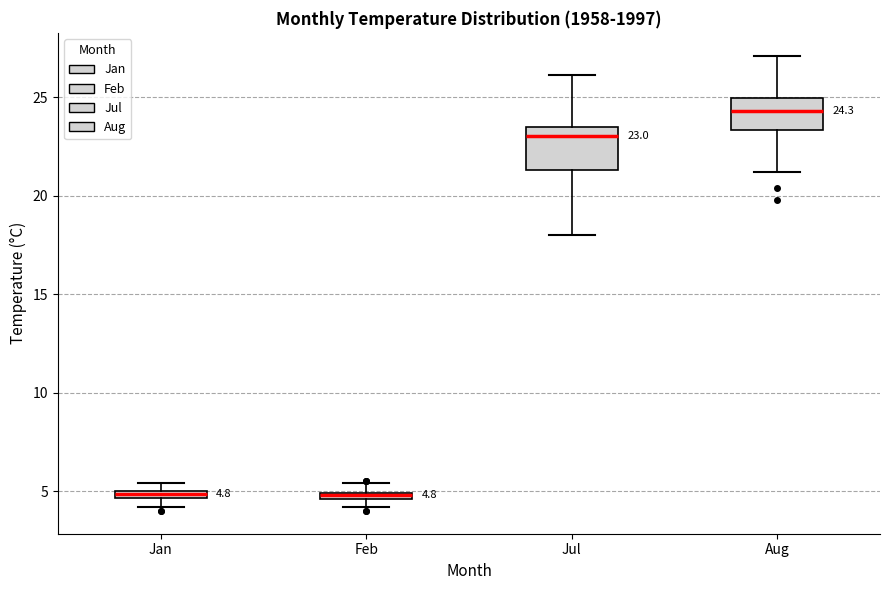

Comparing the boxes themselves (not the whiskers), which one is the tallest?

Jul